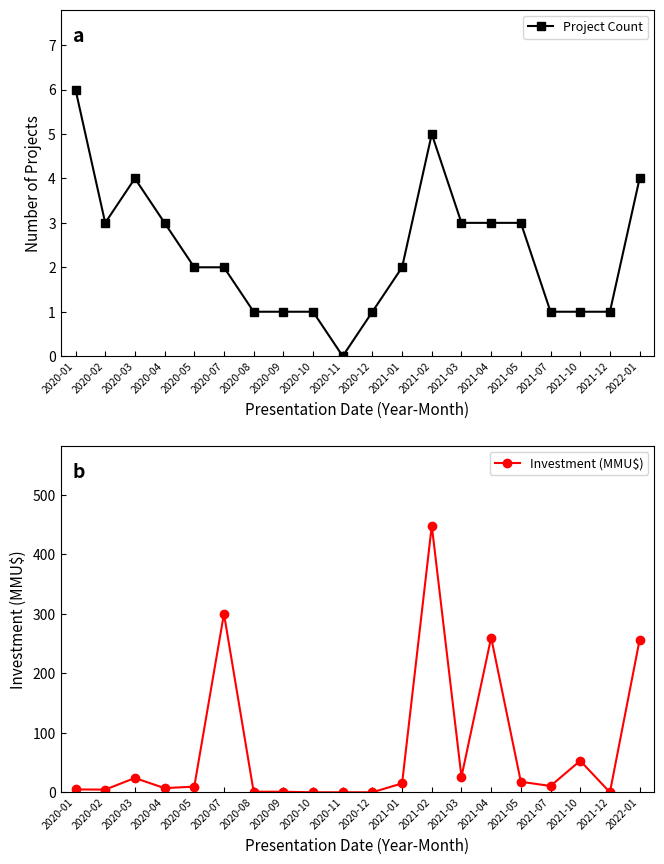

True or false: Project Count has a value of 0.5 at 2021-10.

False